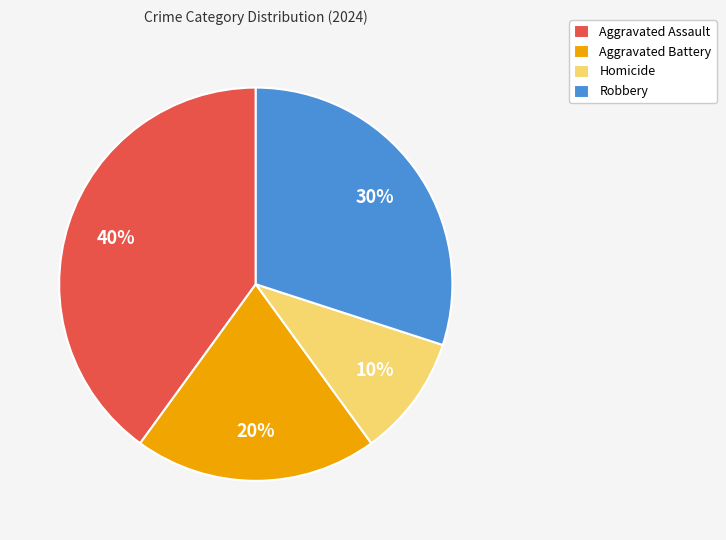

Count the number of slices in the pie.

4